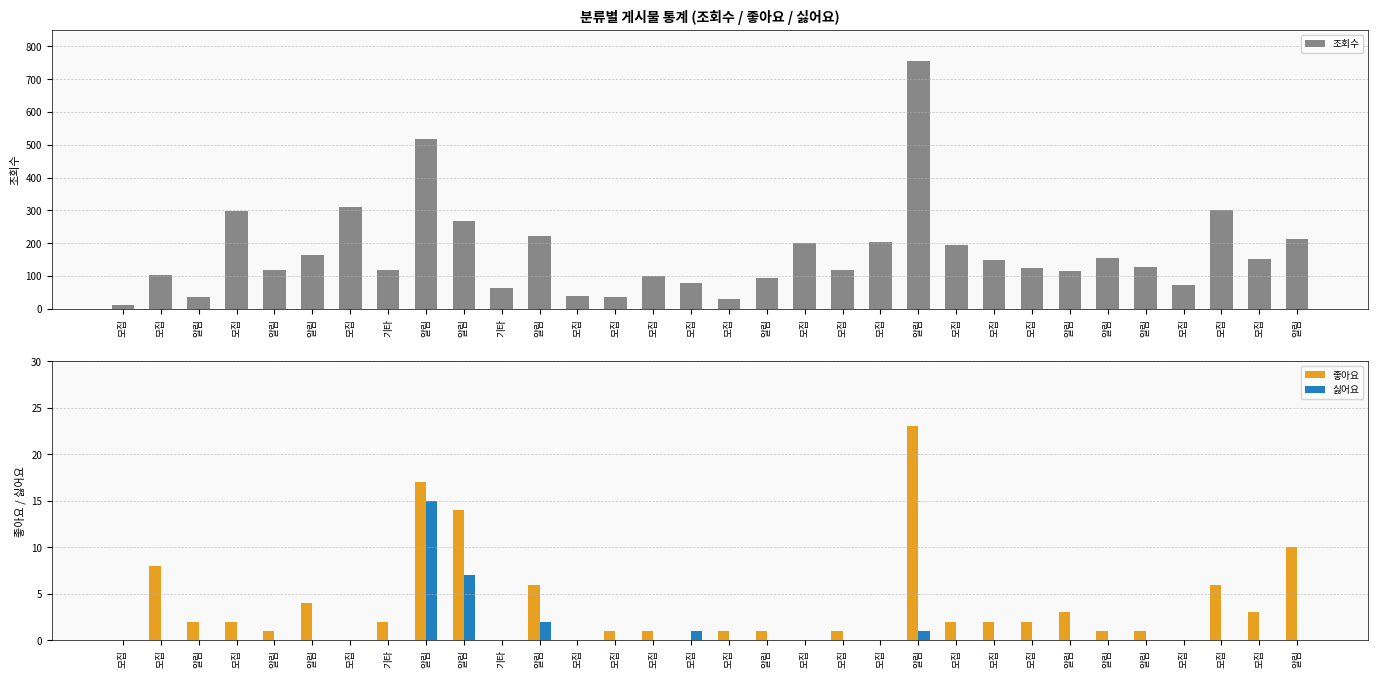

Reading right to left, extract all data points from this chart.

조회수: 212	153	302	72	128	154	115	125	148	196	757	205	117	200	93	29	80	100	37	38	222	63	267	517	118	311	165	117	298	37	103	13
좋아요: 10	3	6	0	1	1	3	2	2	2	23	0	1	0	1	1	0	1	1	0	6	0	14	17	2	0	4	1	2	2	8	0
싫어요: 0	0	0	0	0	0	0	0	0	0	1	0	0	0	0	0	1	0	0	0	2	0	7	15	0	0	0	0	0	0	0	0